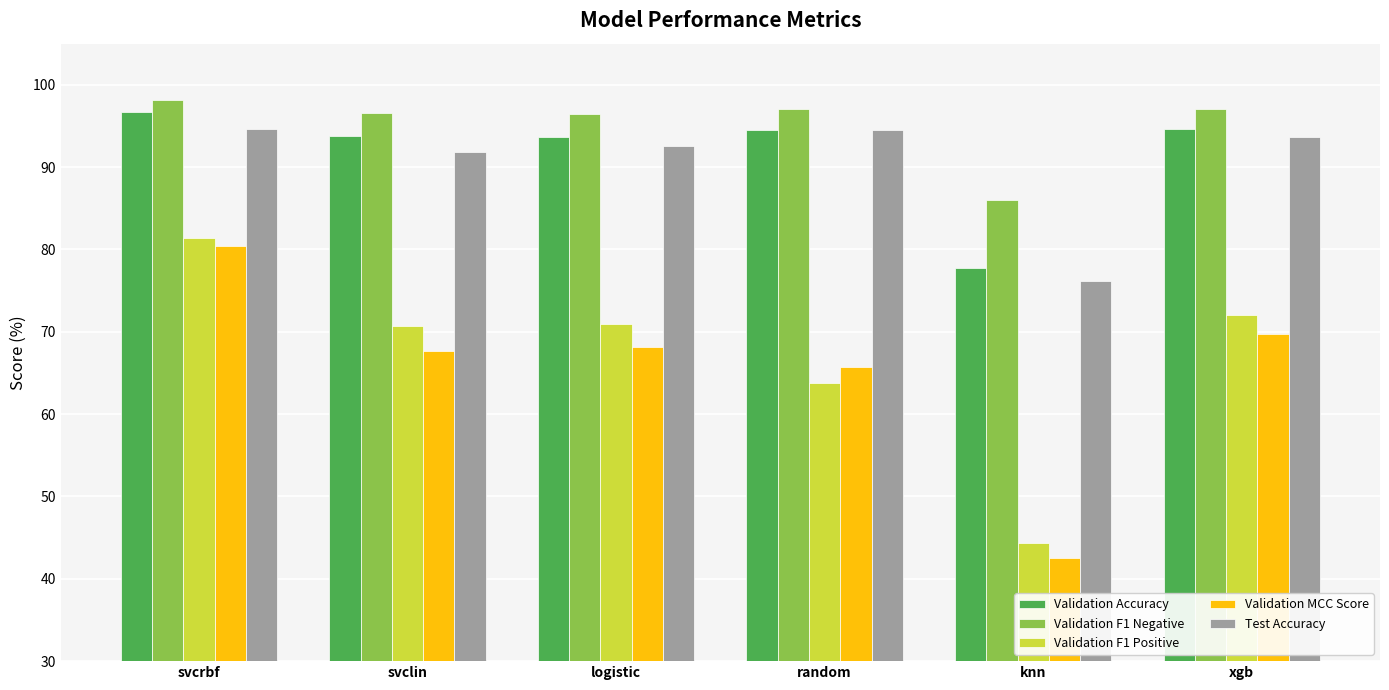

Is the value of Validation Accuracy at svcrbf greater than the value of Validation MCC Score at xgb?

Yes